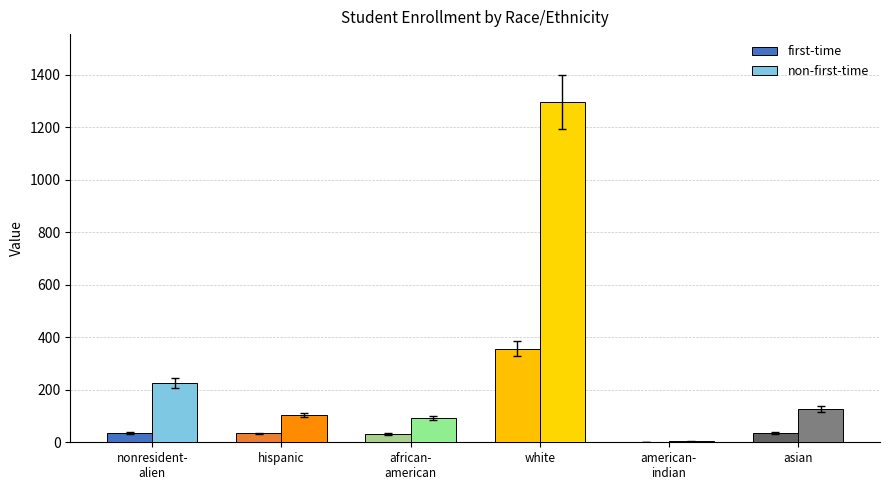

Which series changed the most between african-
american and american-
indian?

non-first-time